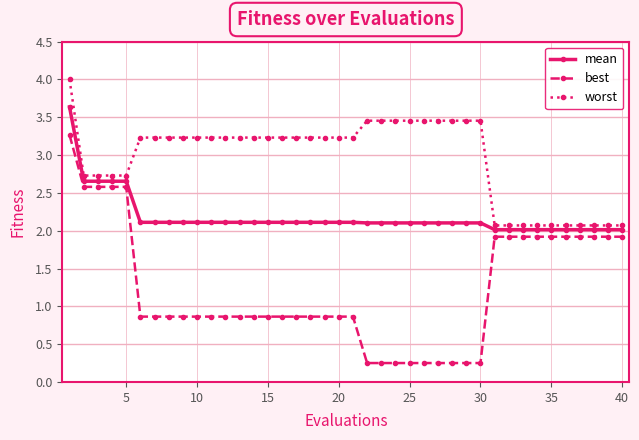

Which series has the widest spread of values?

best